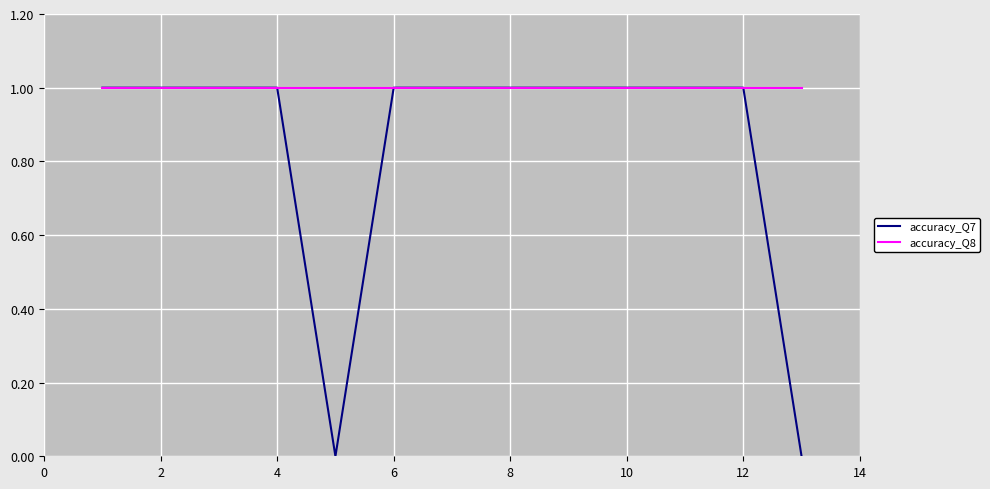

Which series has the largest total across all categories?

accuracy_Q8